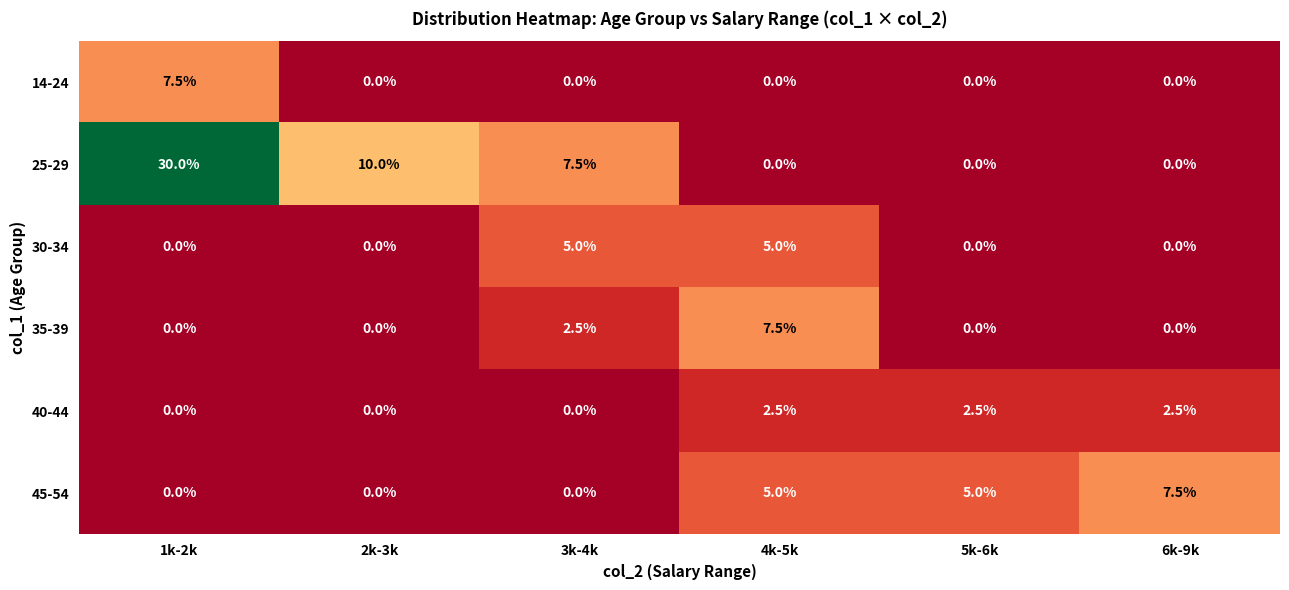

How many series are shown in this chart?

6